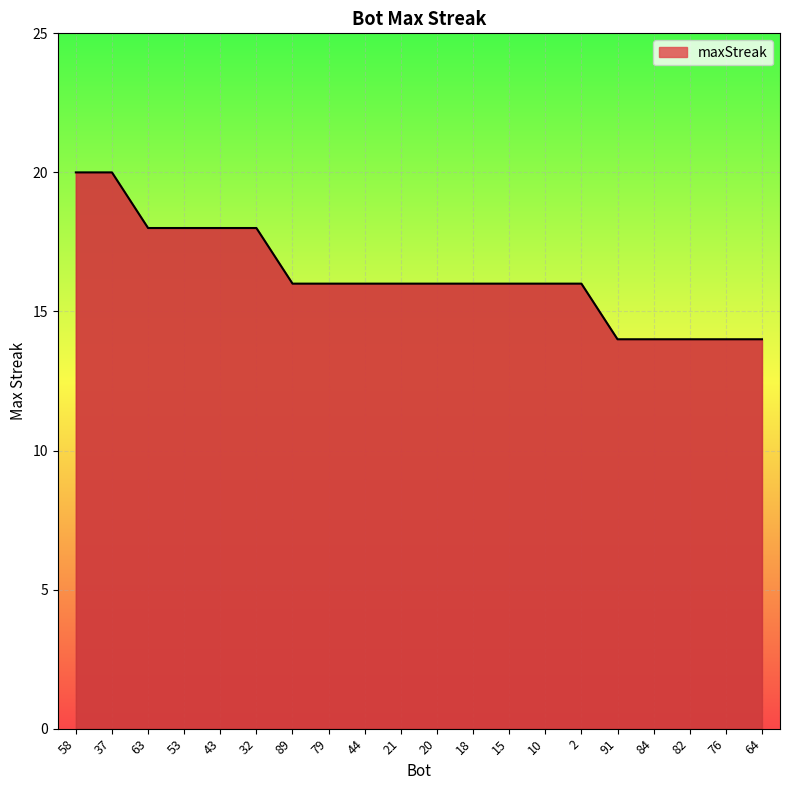

Reading right to left, extract all data points from this chart.

14	14	14	14	14	16	16	16	16	16	16	16	16	16	18	18	18	18	20	20